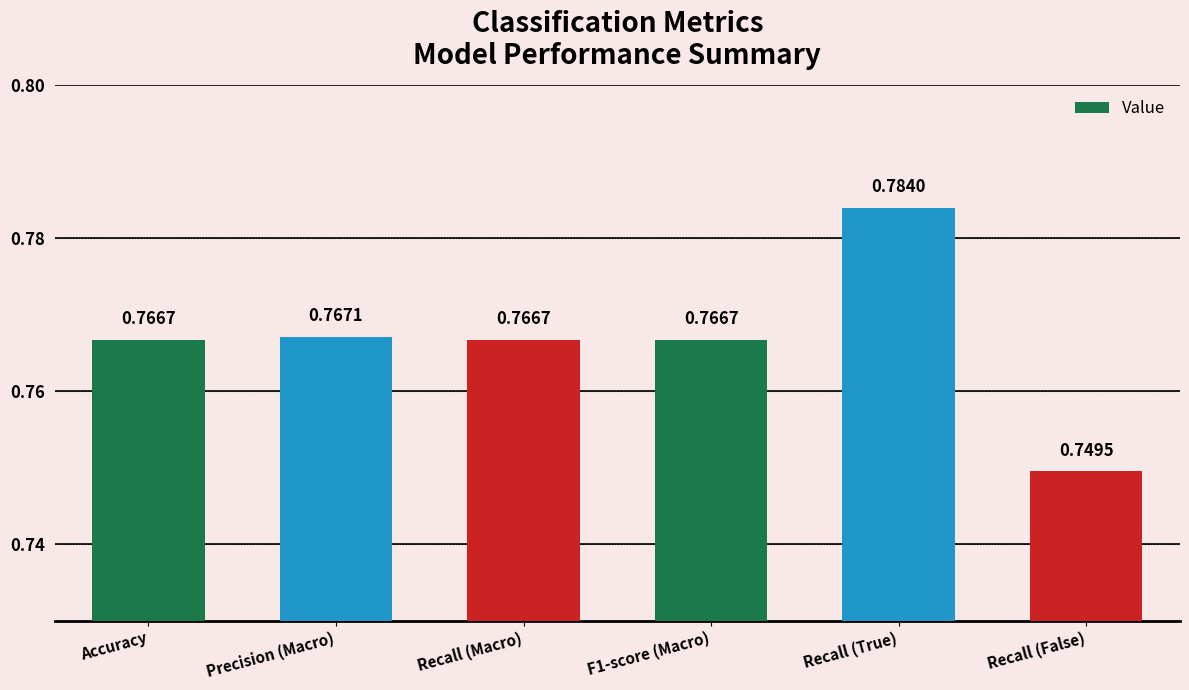

At which label is the value closest to 0?

Recall (False)